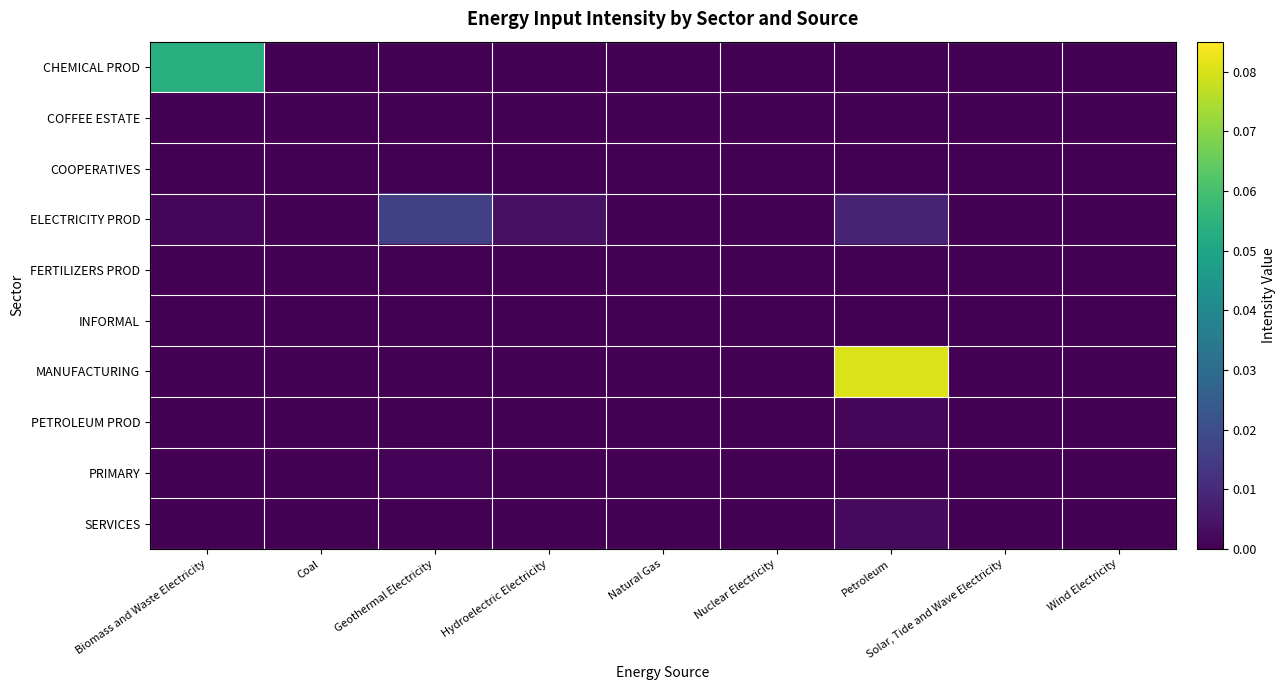

Between Geothermal Electricity and Natural Gas, which series saw the biggest shift?

ELECTRICITY PROD